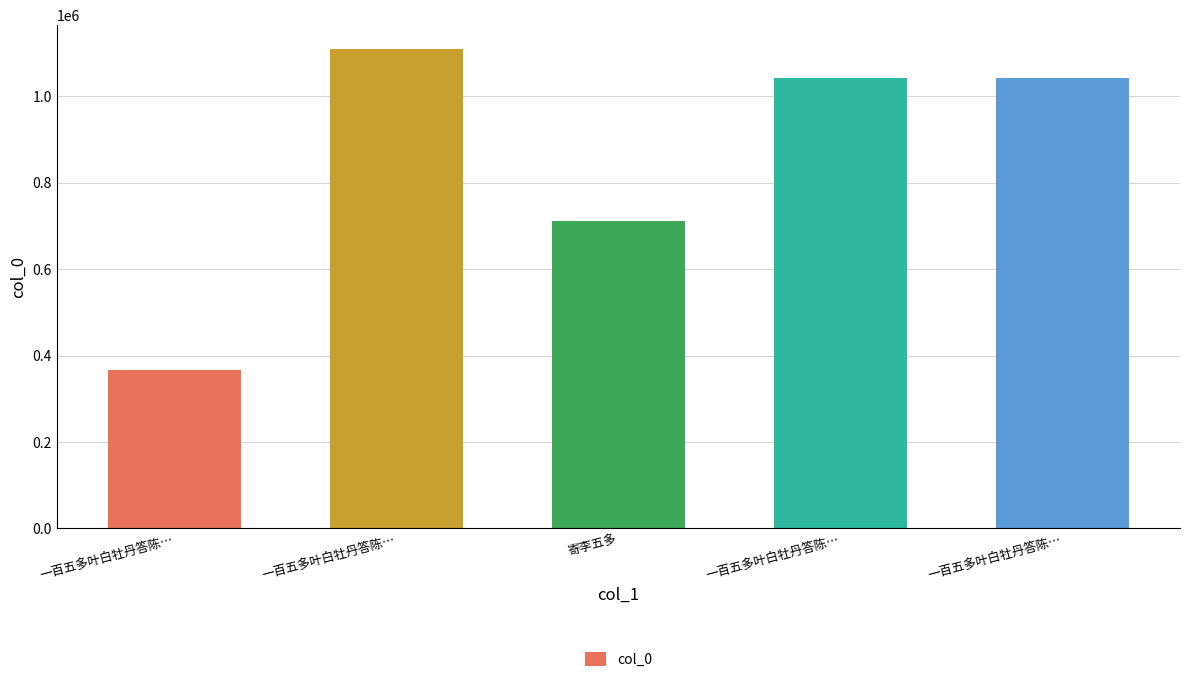

What is the smallest value displayed?

366118